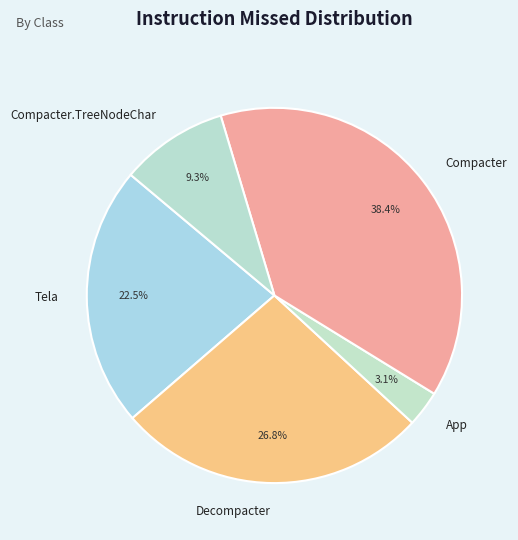

Combined, do Compacter and App account for over 50%?

No